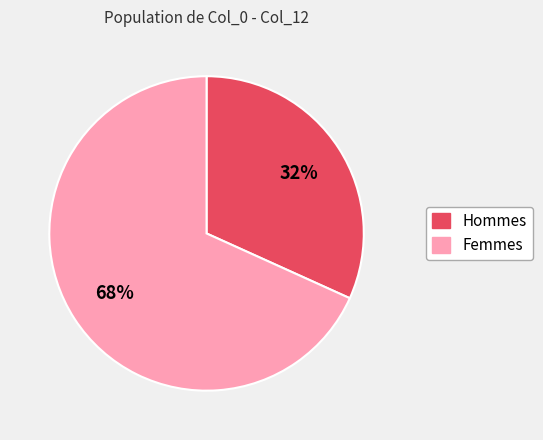

Is there any slice that represents more than half of the pie?

Yes